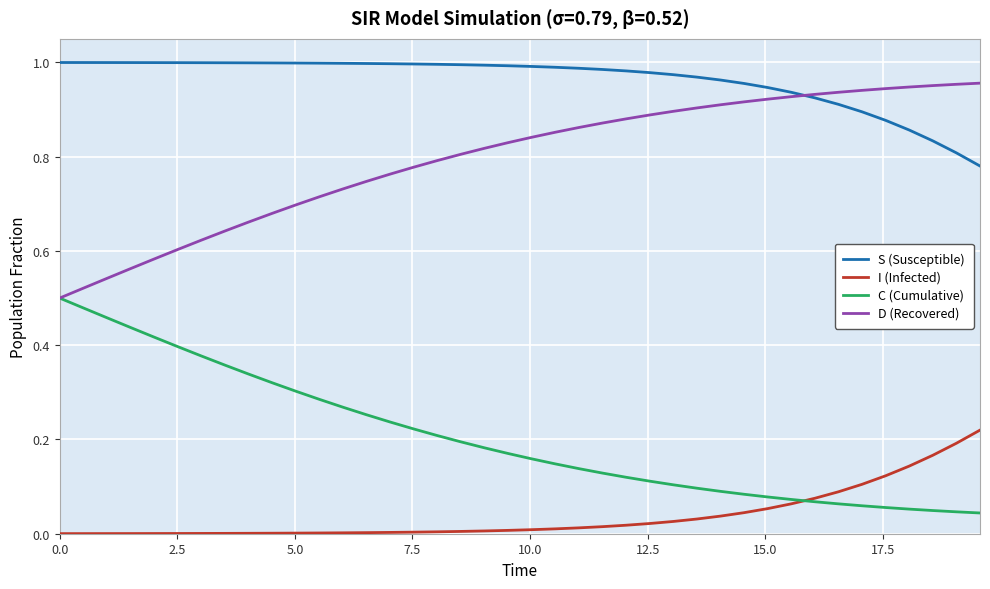

List the series in order of their overall mean, highest first.

S (Susceptible), D (Recovered), C (Cumulative), I (Infected)